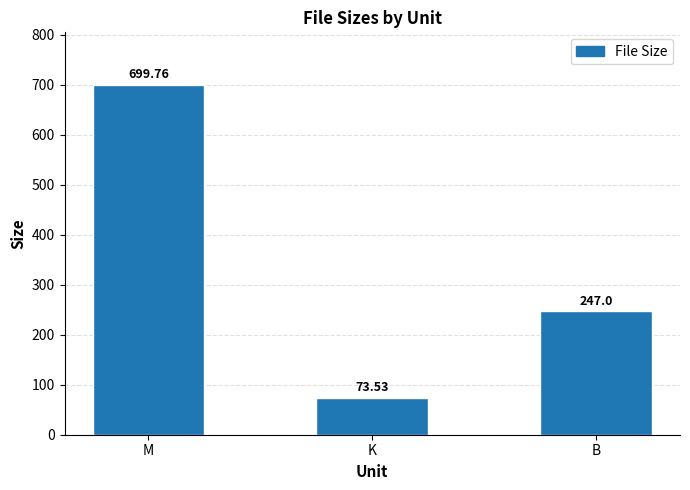

How many data points are less than 247?

1